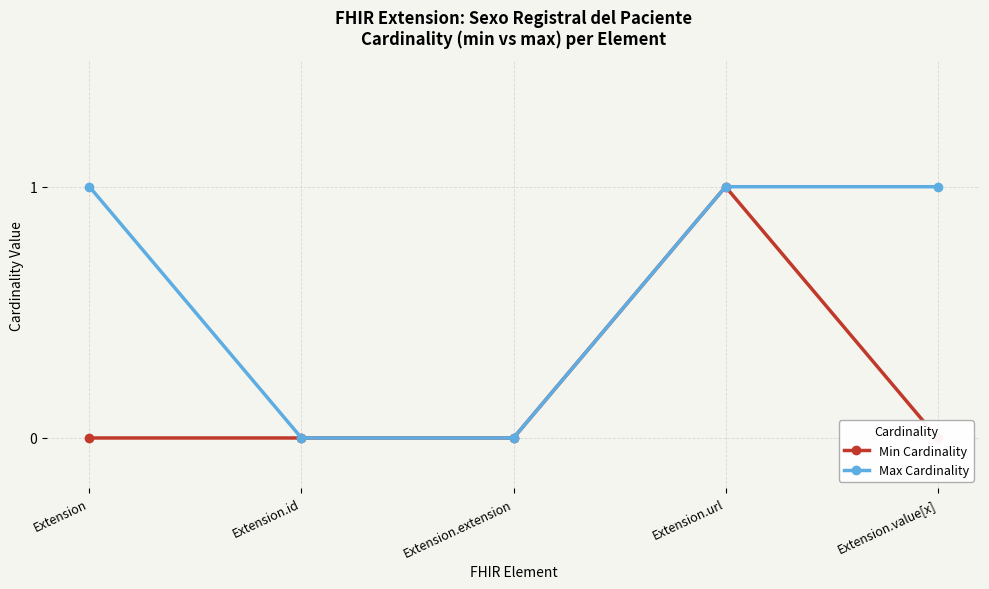

Which series has the largest total across all categories?

Max Cardinality